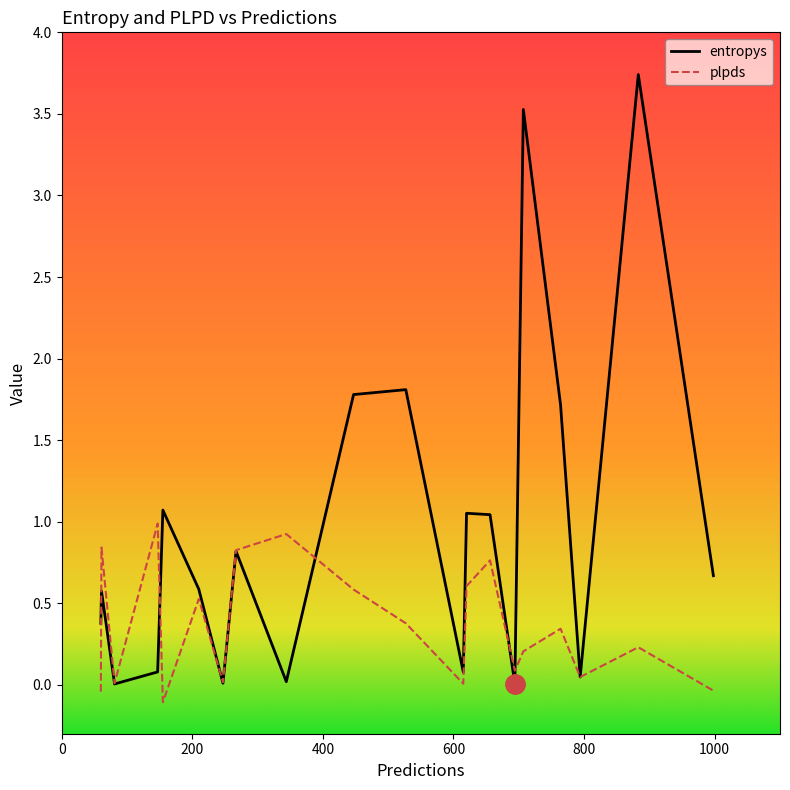

Rank the series by their average value, from highest to lowest.

entropys, plpds